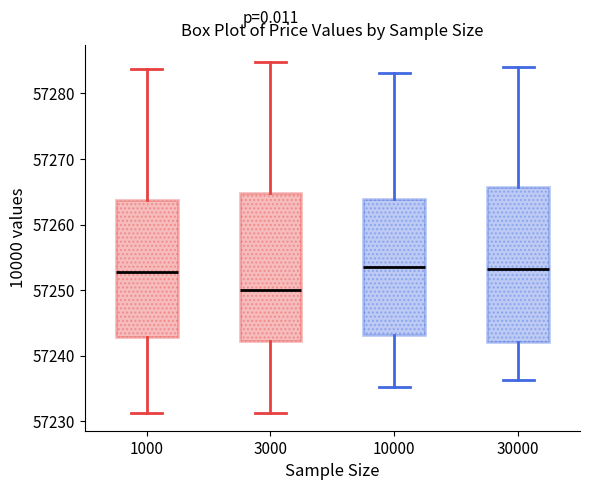

Reading left to right, transcribe this box plot: for each box, give where its median line is, the range the box spans, and where its two whiskers end, as read against the y-axis. The values are not printed on the chart, so give them approximately, as read against the axis.

1000: median 57253, box 57243 to 57264, whiskers 57231 to 57284
3000: median 57250, box 57242 to 57265, whiskers 57231 to 57285
10000: median 57254, box 57243 to 57264, whiskers 57235 to 57283
30000: median 57253, box 57242 to 57266, whiskers 57236 to 57284